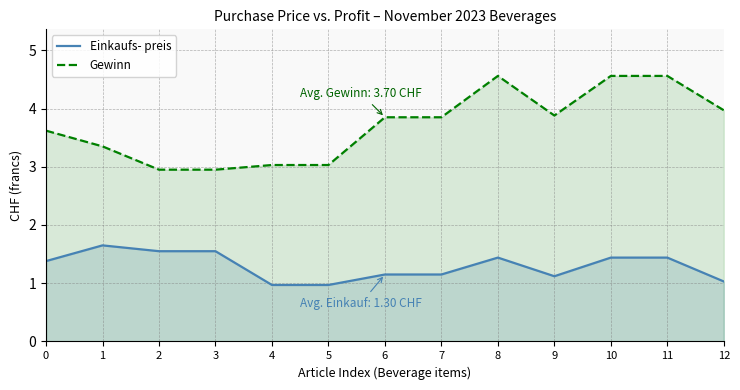

What is the total value across all series at 3?

4.5